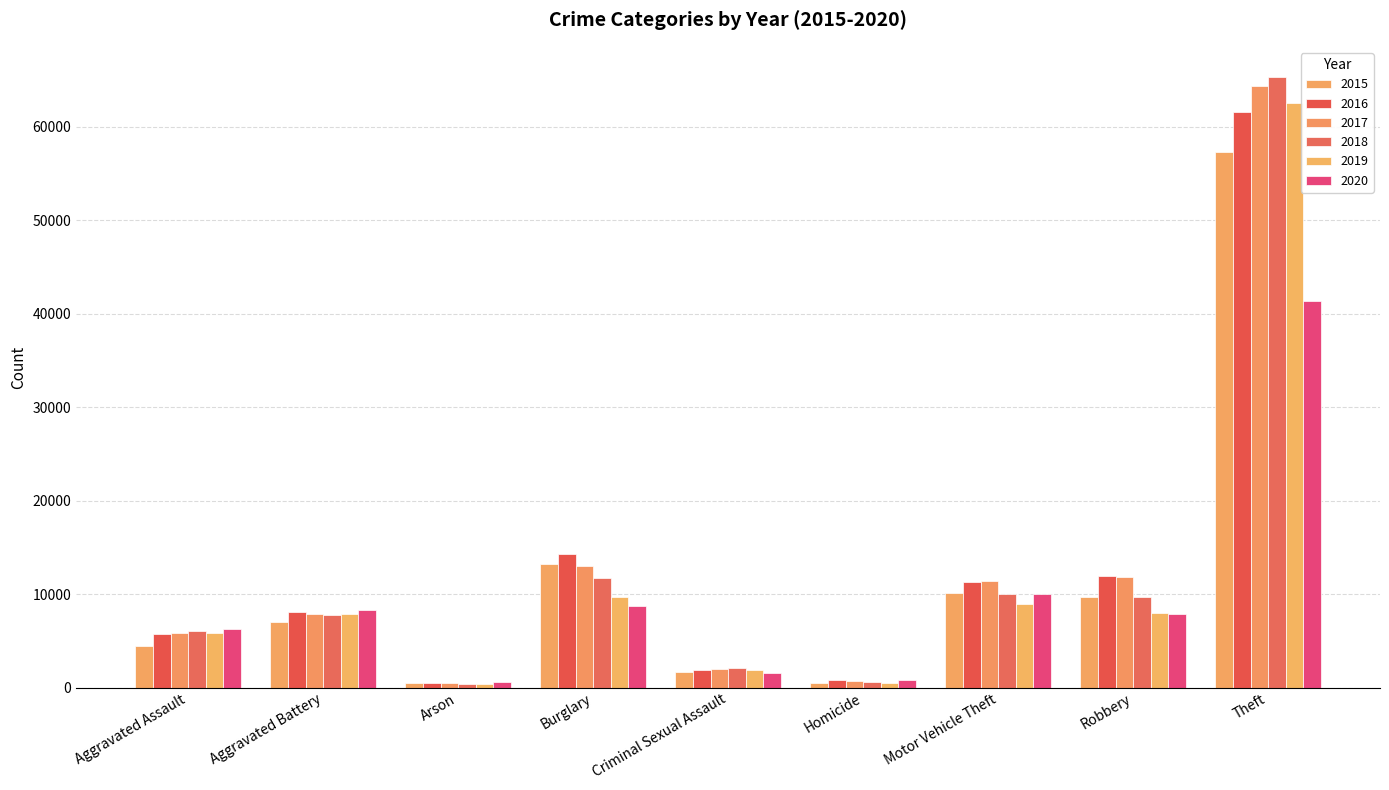

Which series changed the most between Homicide and Theft?

2018